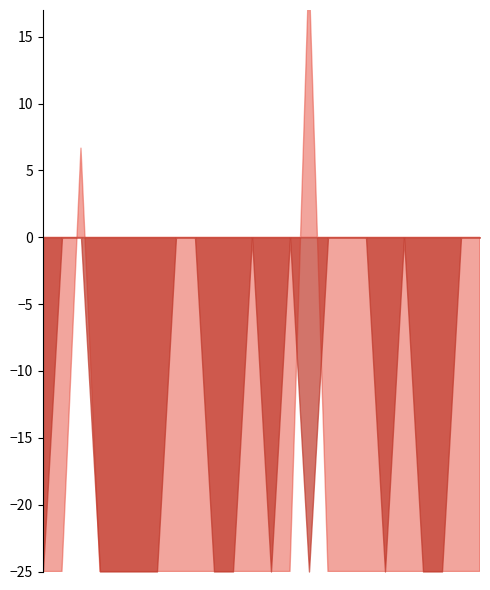

True or false: LeveProfitHQ has more than 1 interior local peaks.

True